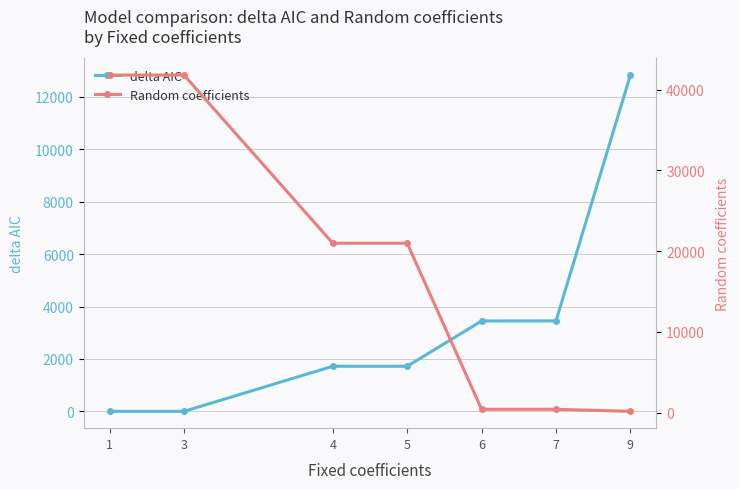

What are all the series names shown in the legend?

delta AIC, Random coefficients